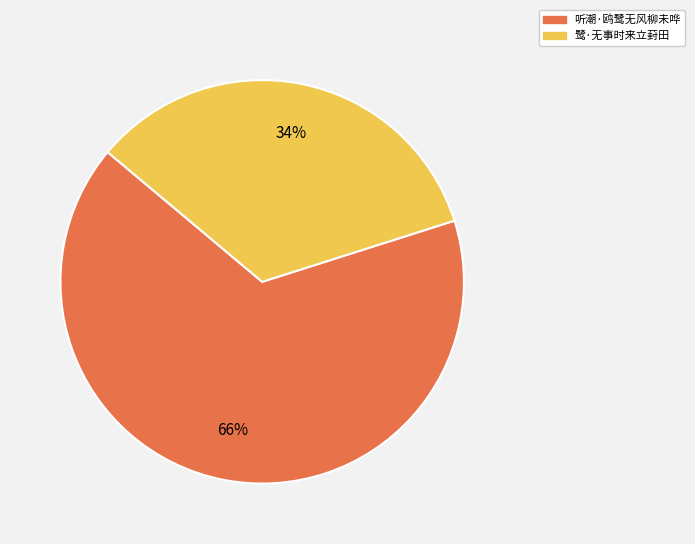

How many slices are in this pie chart?

2